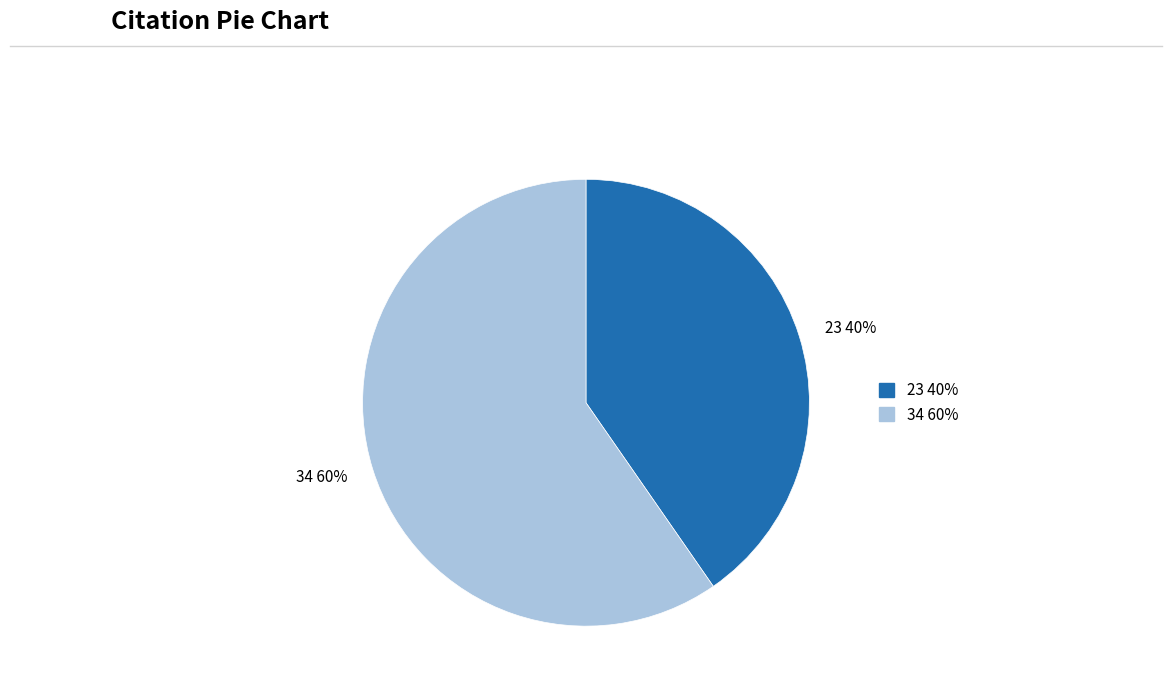

To the nearest percent, what portion does 34 represent?

60%